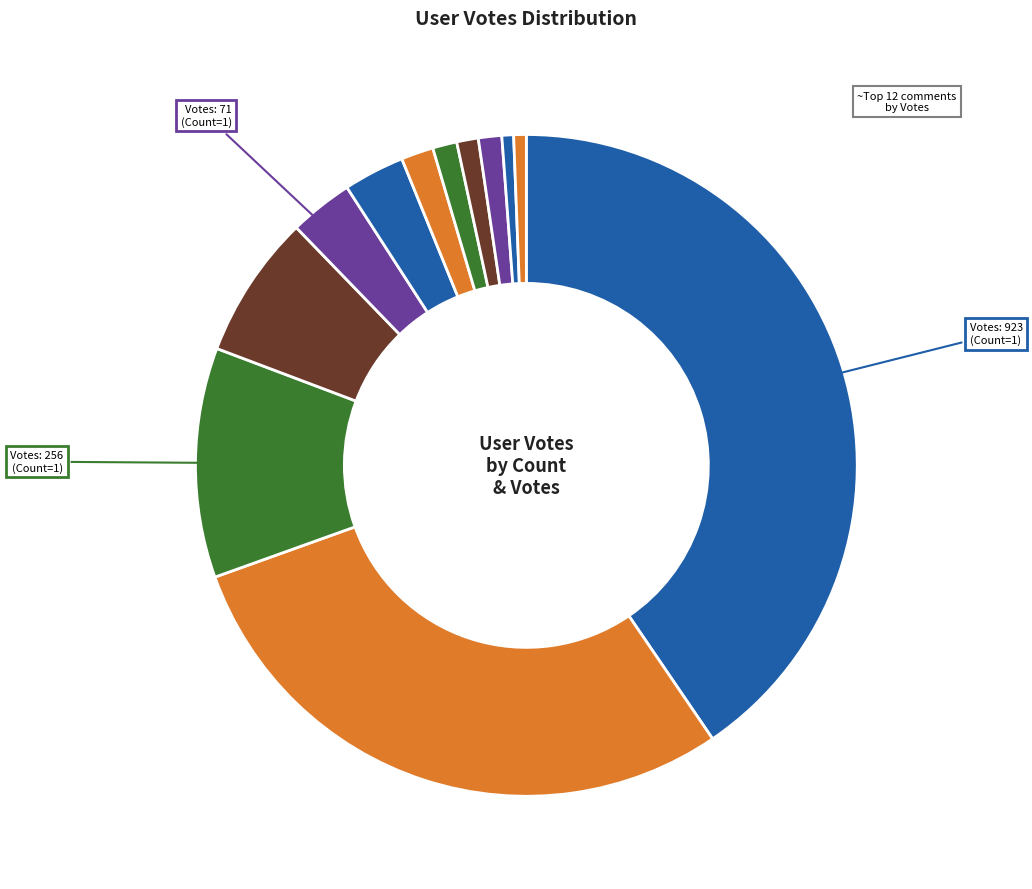

How many slices are in this pie chart?

12